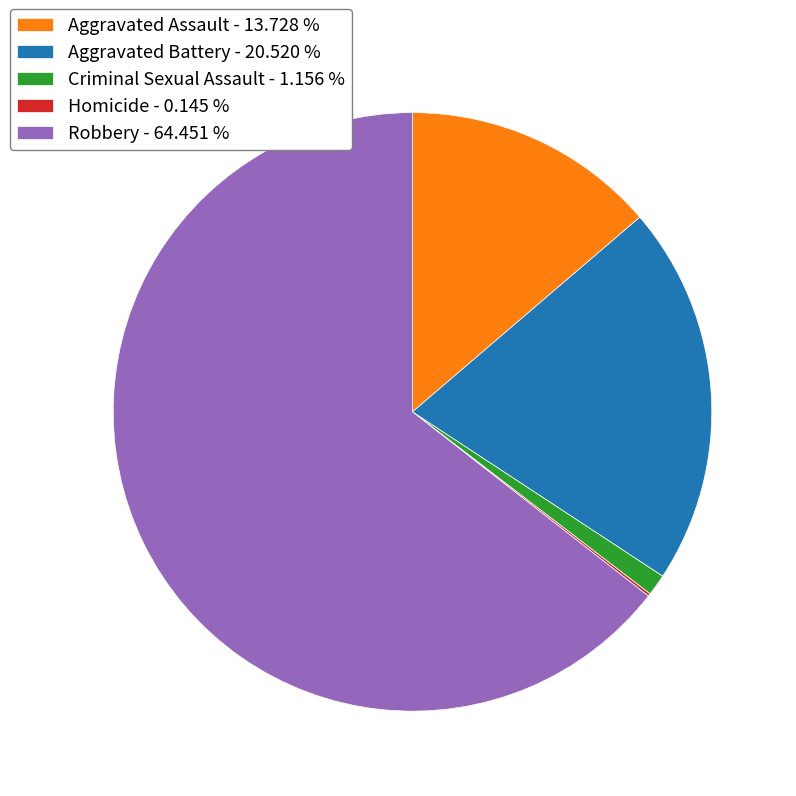

True or false: Robbery accounts for 64% of the total.

True